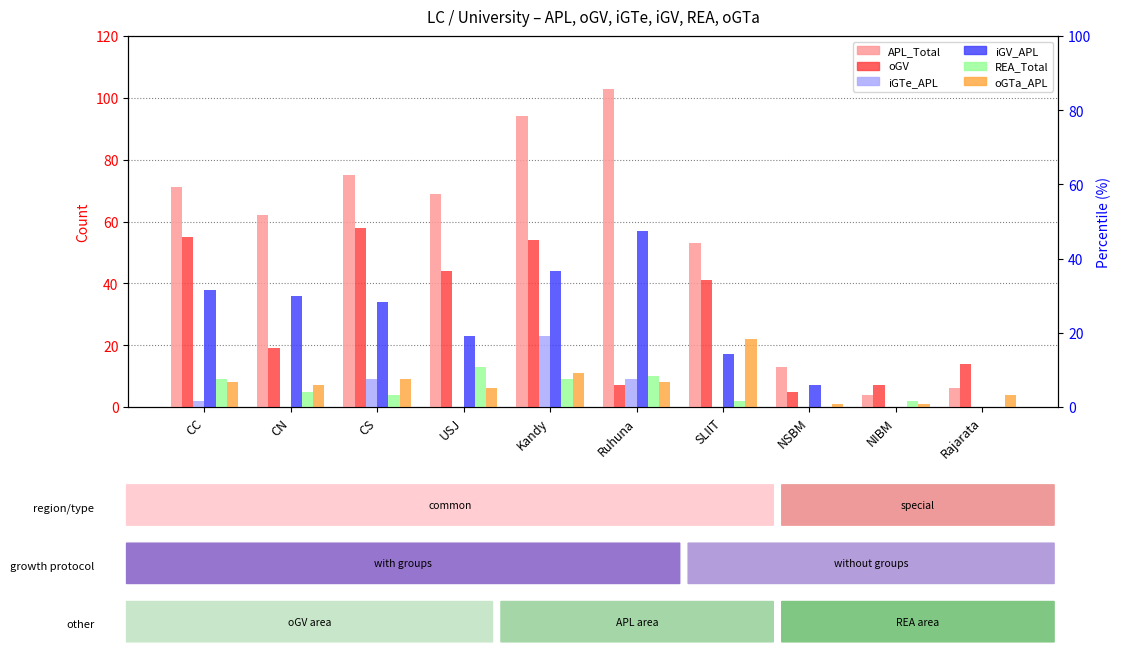

What is the total value across all series at NIBM?

14